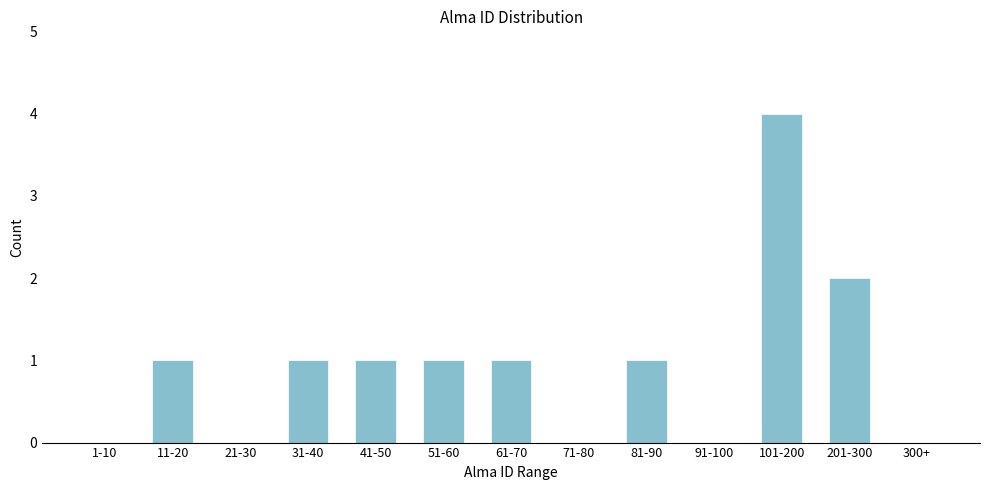

Reading left to right, what are all the values shown in this chart?

1-10=0	11-20=1	21-30=0	31-40=1	41-50=1	51-60=1	61-70=1	71-80=0	81-90=1	91-100=0	101-200=4	201-300=2	300+=0